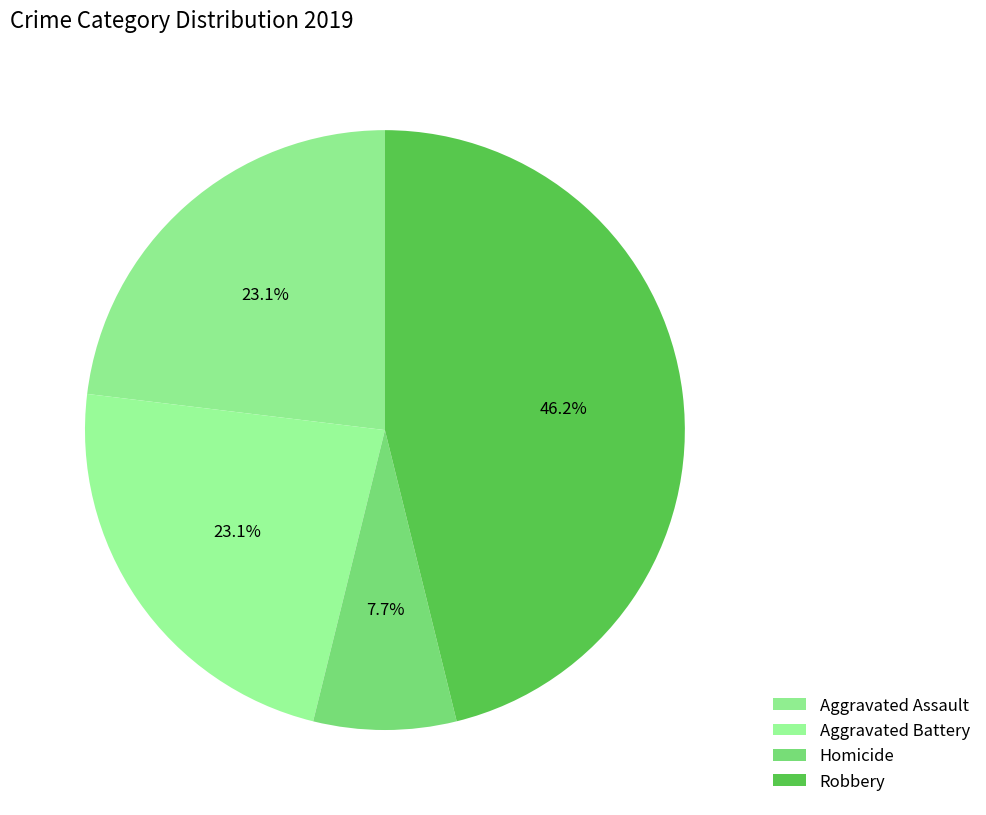

Which slice is the largest?

Robbery